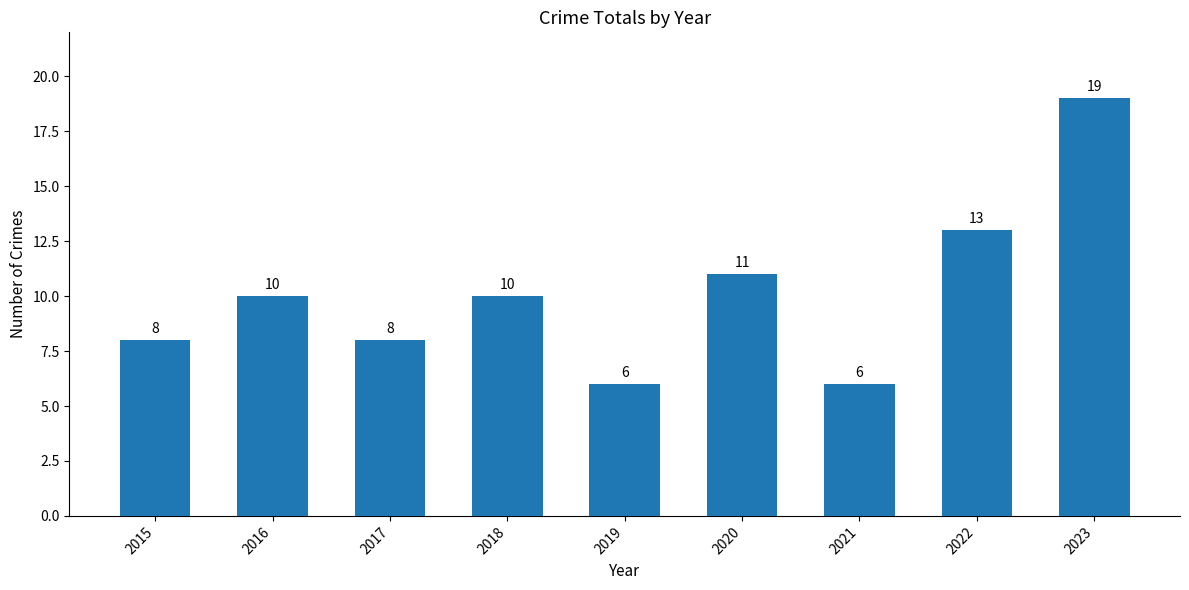

What is the greatest value displayed?

19